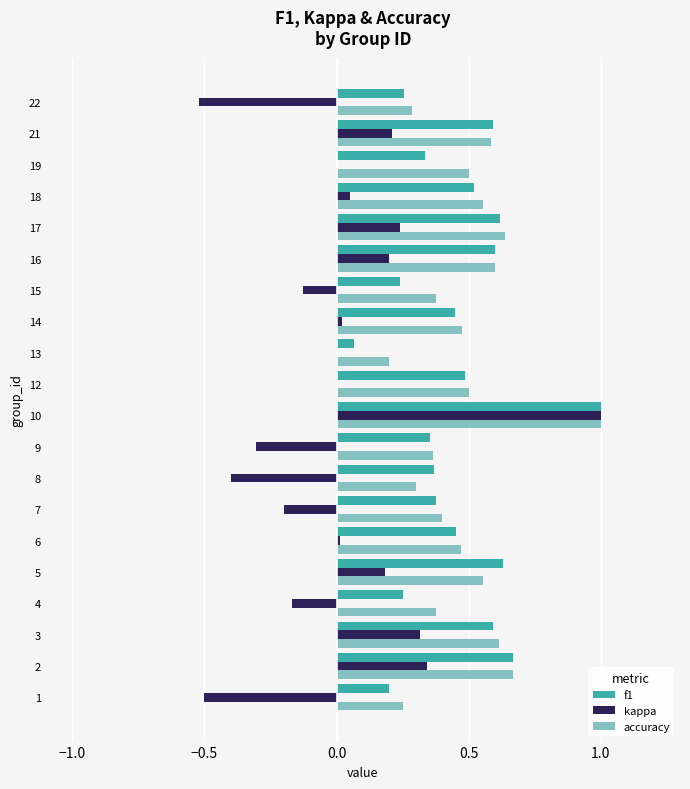

How many accuracy values are between 0 and 1?

20